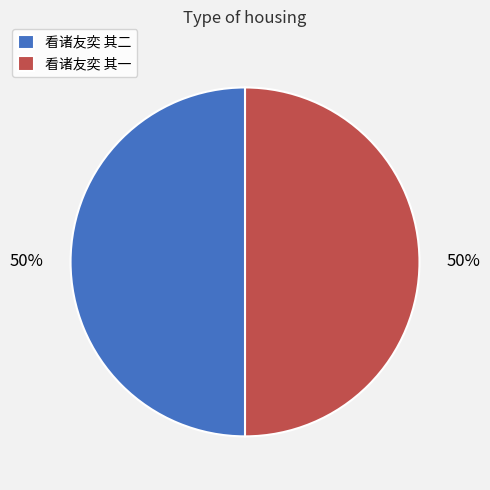

How many segments does this pie chart have?

2